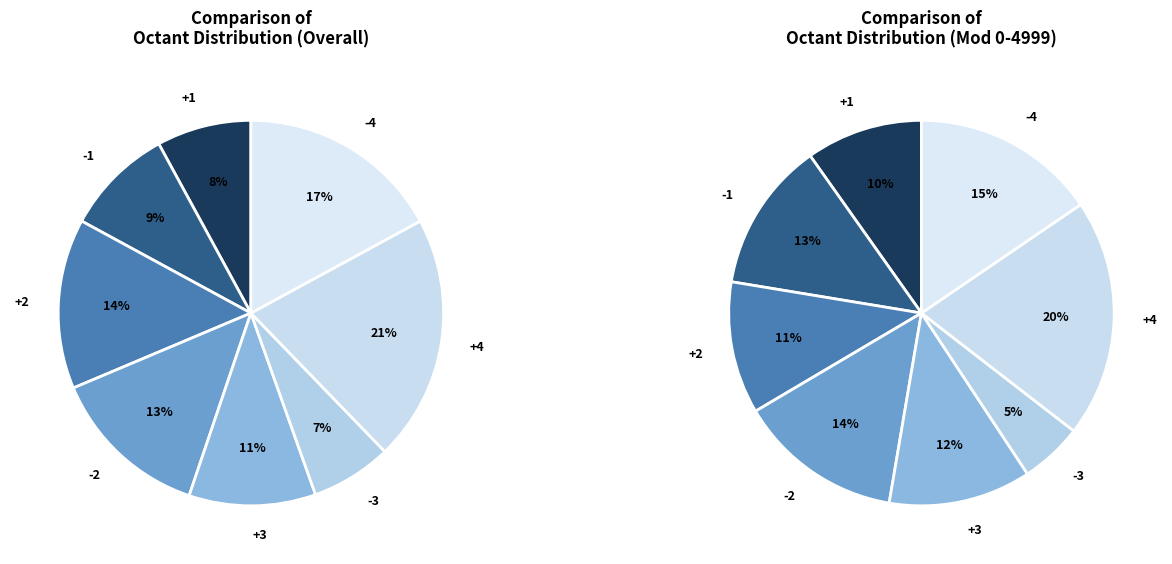

Is there a majority slice in this chart?

No